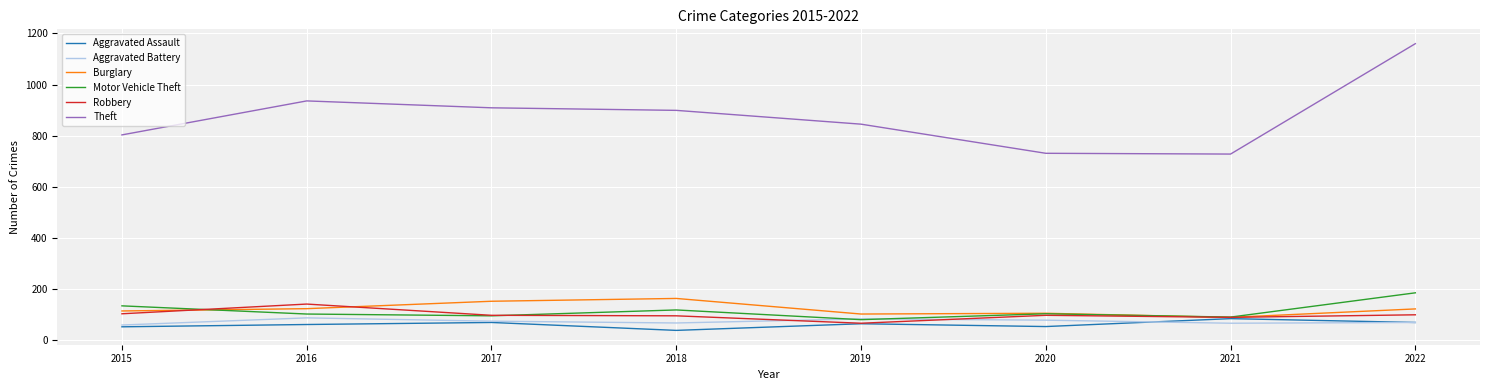

True or false: Theft and Aggravated Battery intersect in this chart.

False